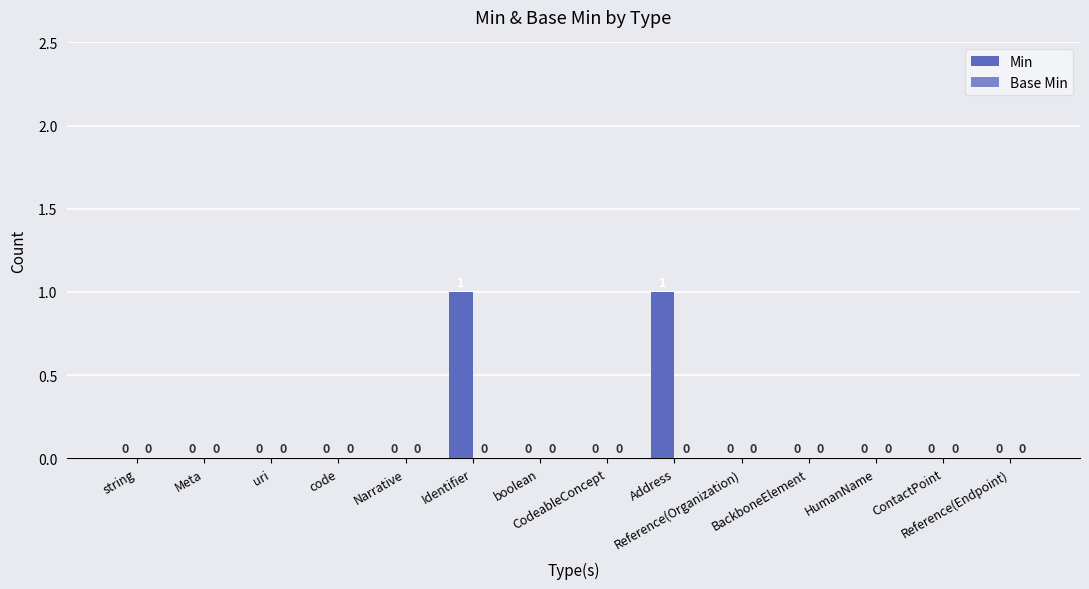

Are the bars horizontal?

No